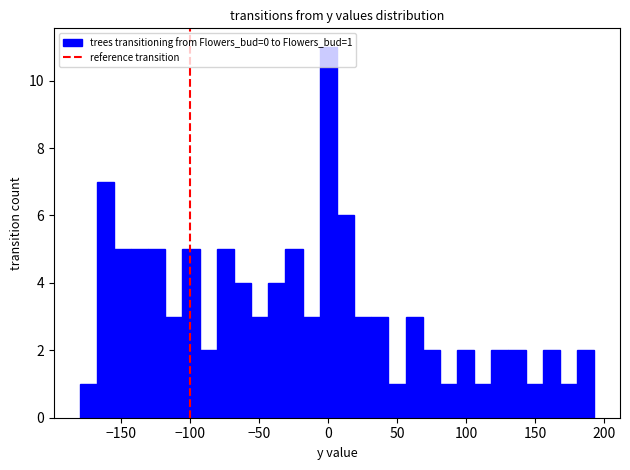

Around what value on the x-axis is the tallest bar? Give the approximate position of its centre, as read against the axis.

0